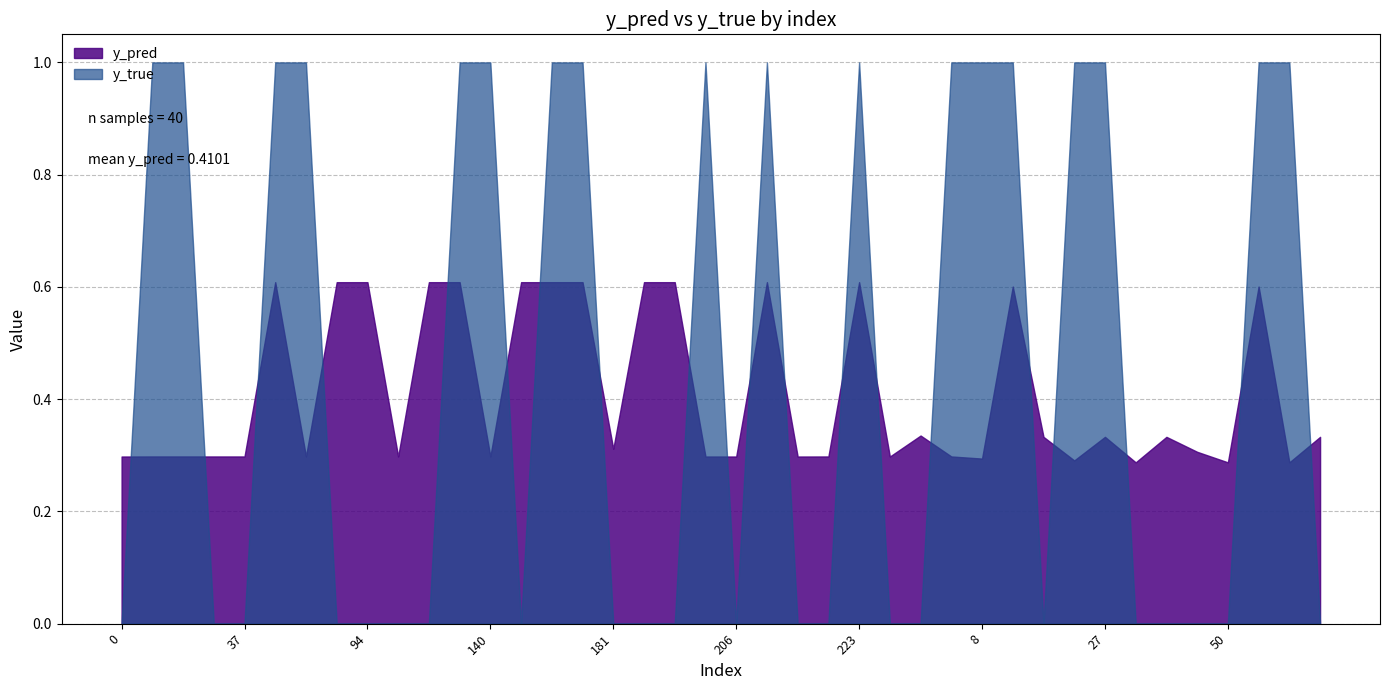

Count the number of data series in this chart.

2